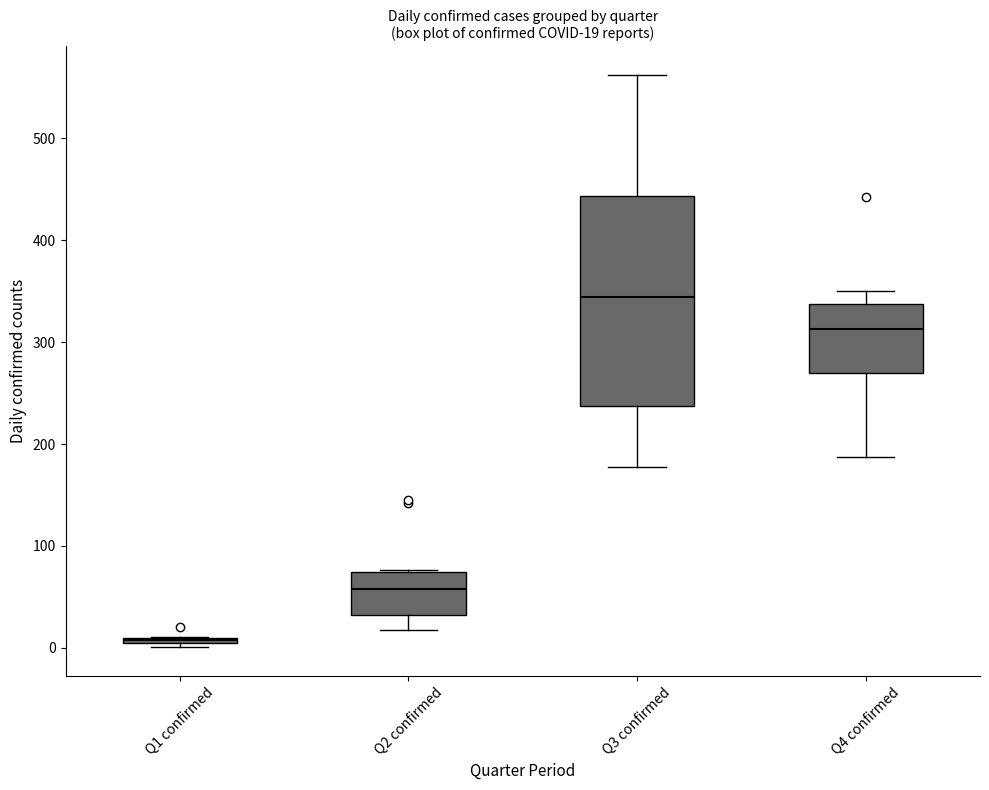

Which box has the highest median line?

Q3 confirmed